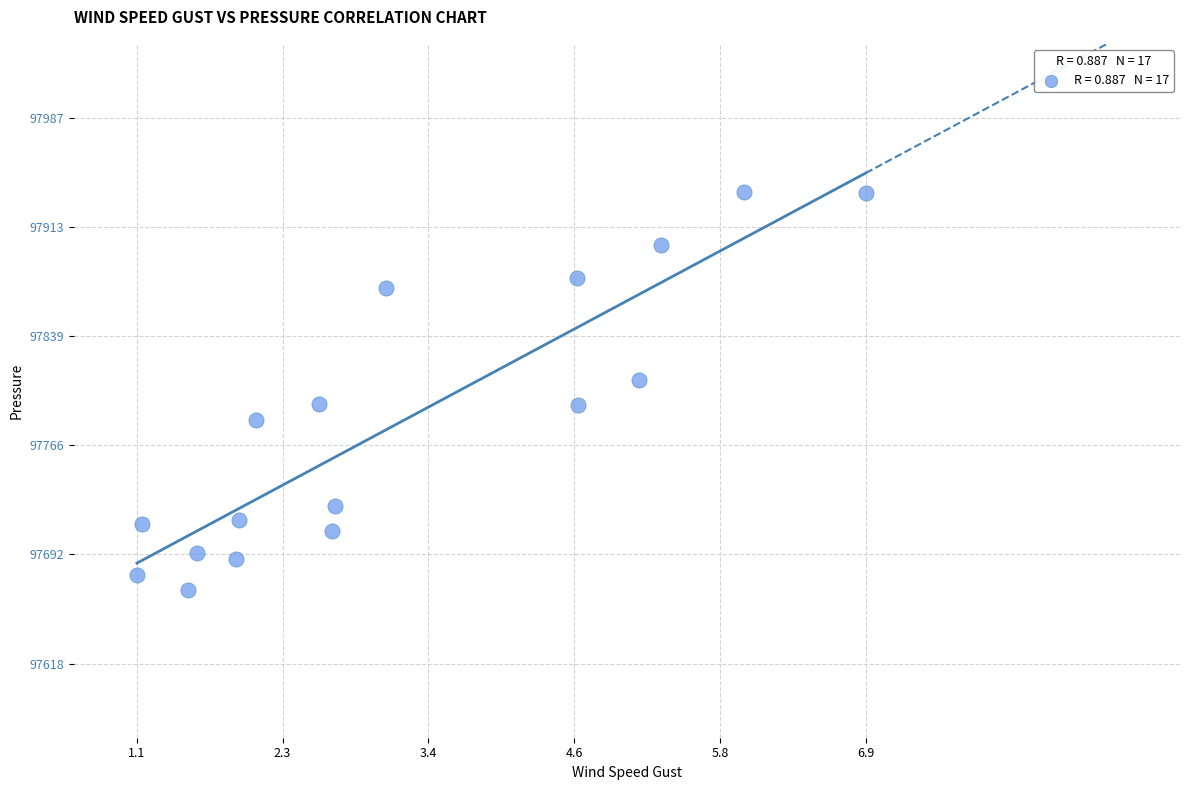

What is the range of X values (max minus min)?

5.8